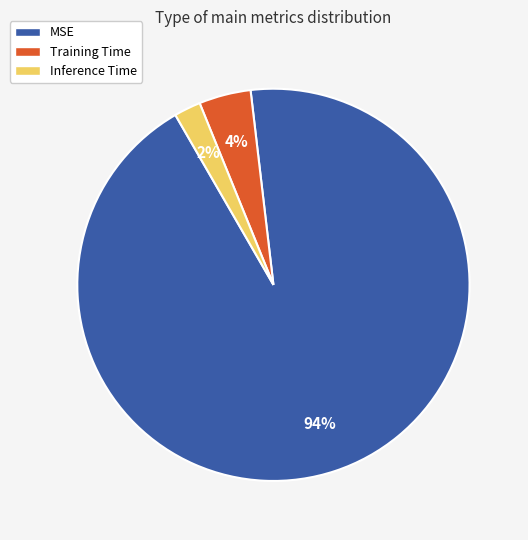

Do Inference Time and Training Time together represent more than half of the pie?

No